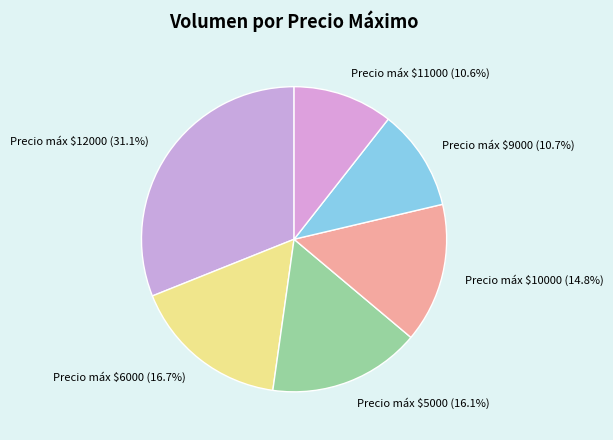

Which slice is the largest?

Precio máx $12000 (31.1%)